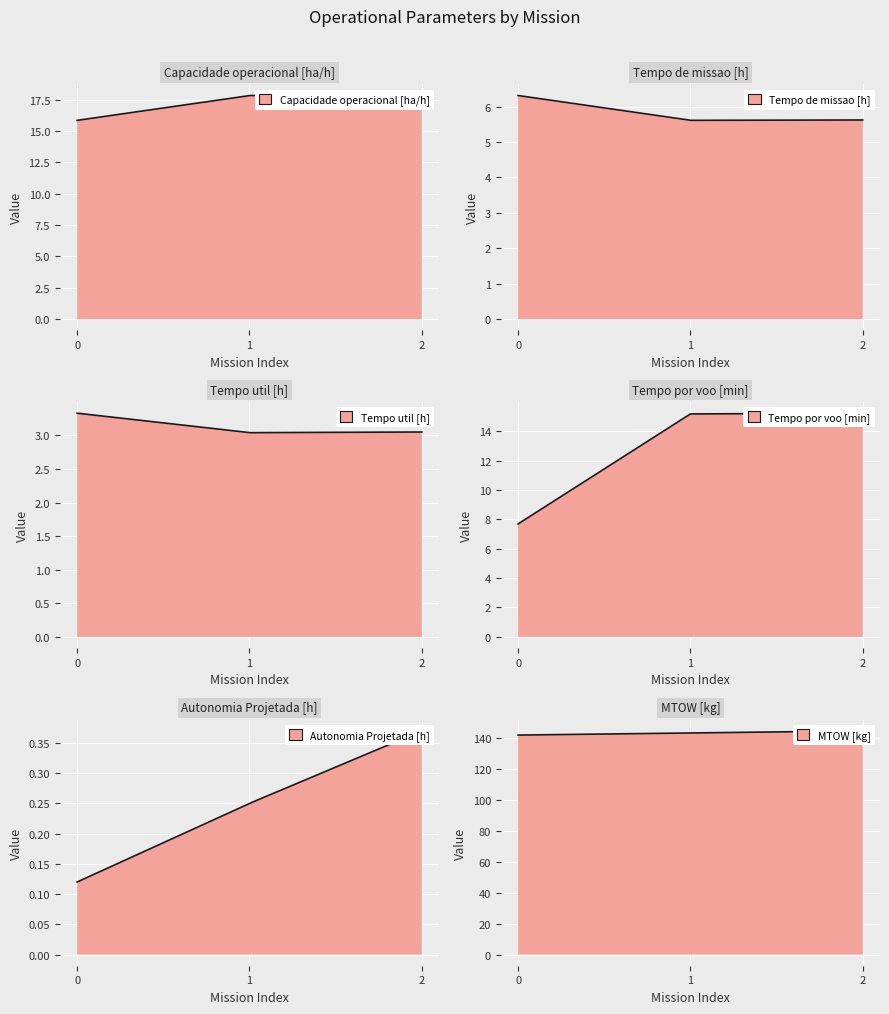

True or false: Tempo de missao [h] has a value of 2.1 at 2.

False